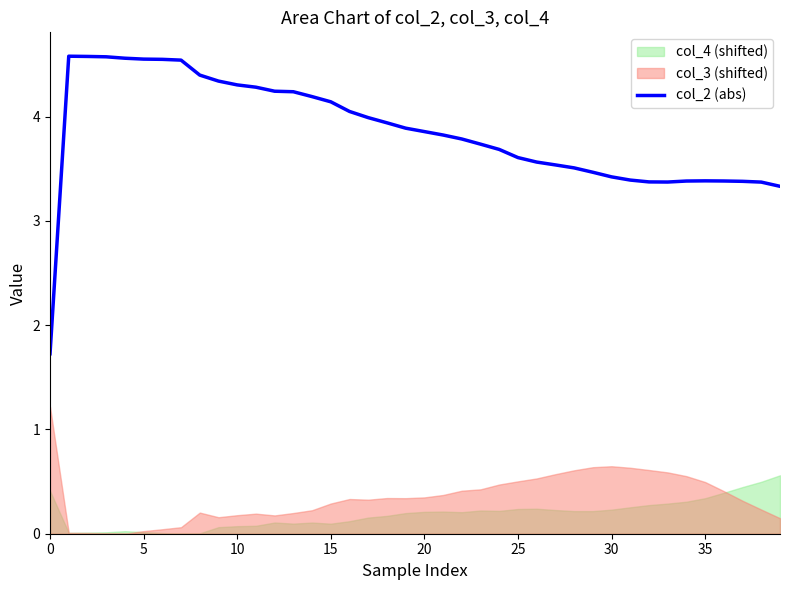

What is the label of the 21st point from the right?

19